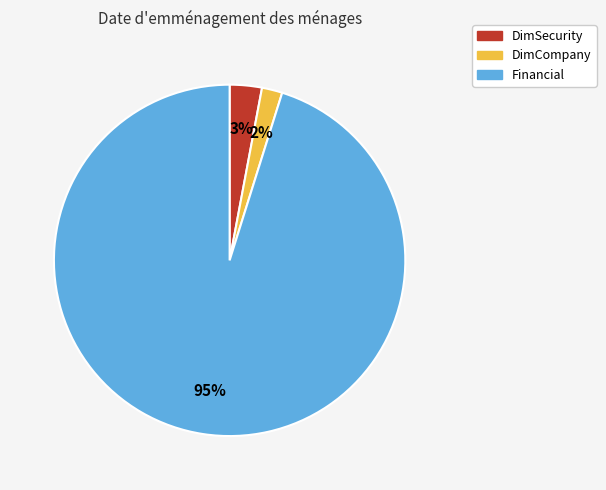

What is the smallest slice in the pie chart?

DimCompany